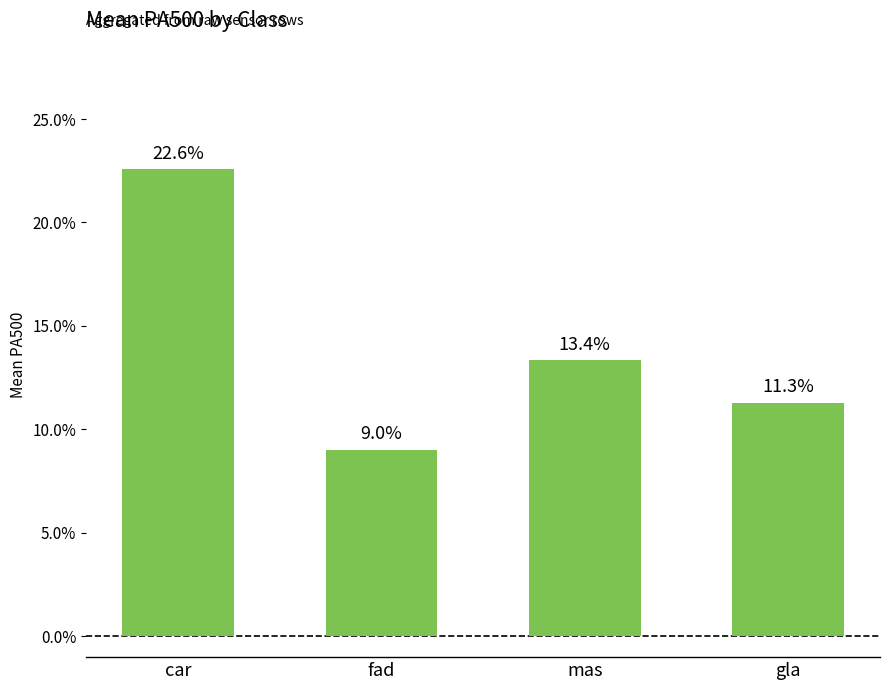

Reading left to right, transcribe all the data shown in this chart.

car=0.2	fad=0.1	mas=0.1	gla=0.1